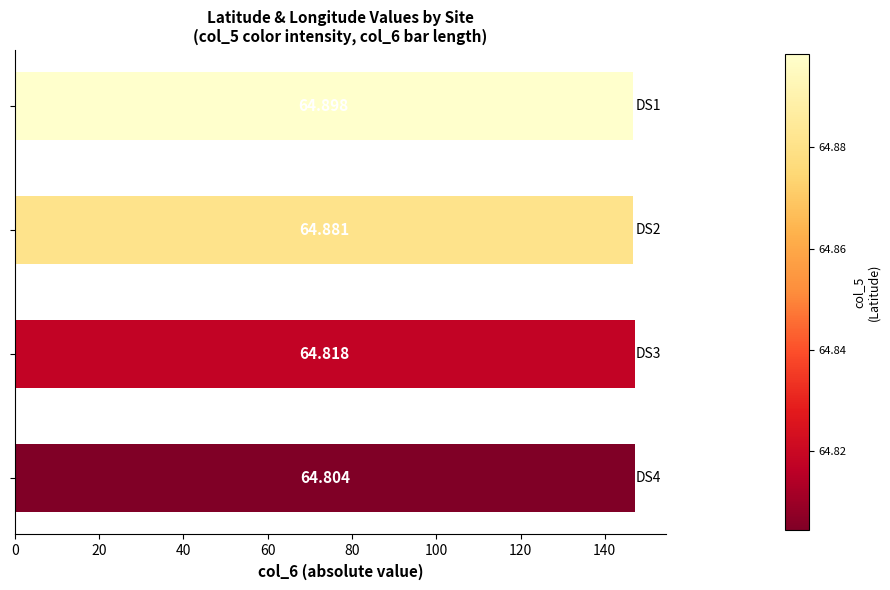

Are the bars horizontal?

Yes